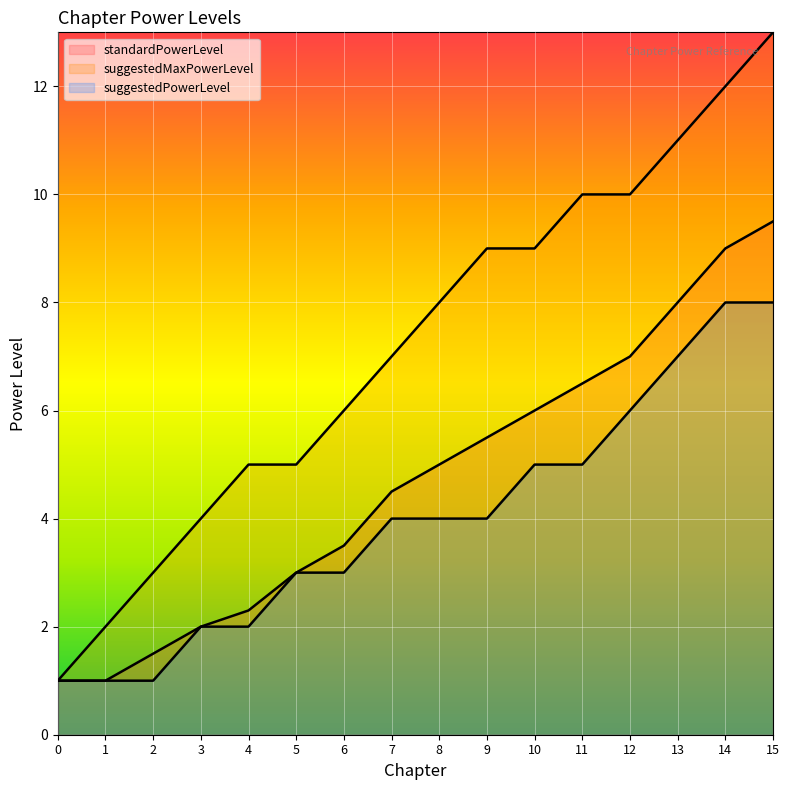

How many data points in standardPowerLevel are less than 5?

8